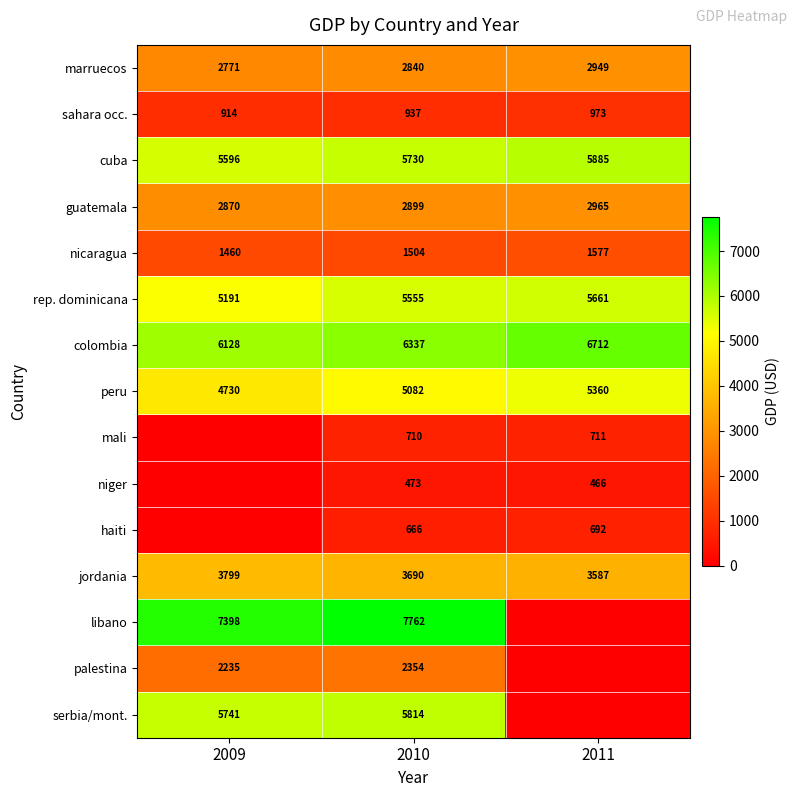

Which has a higher value, 2010 or 2011?

2011